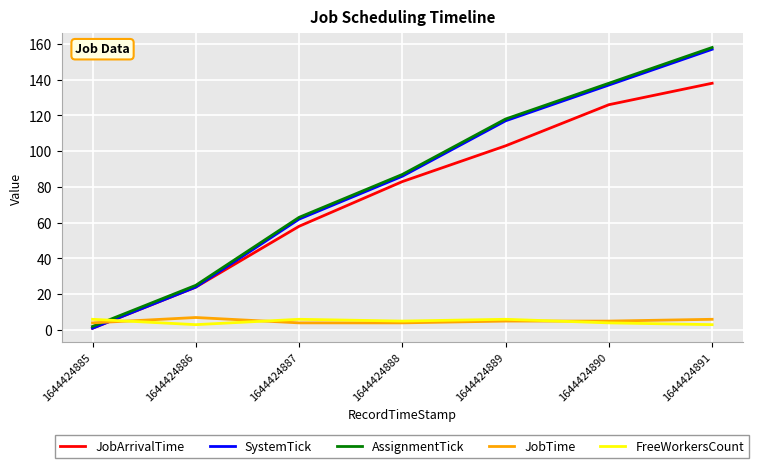

What is the difference between the JobTime values at 1644424891 and 1644424890?

1